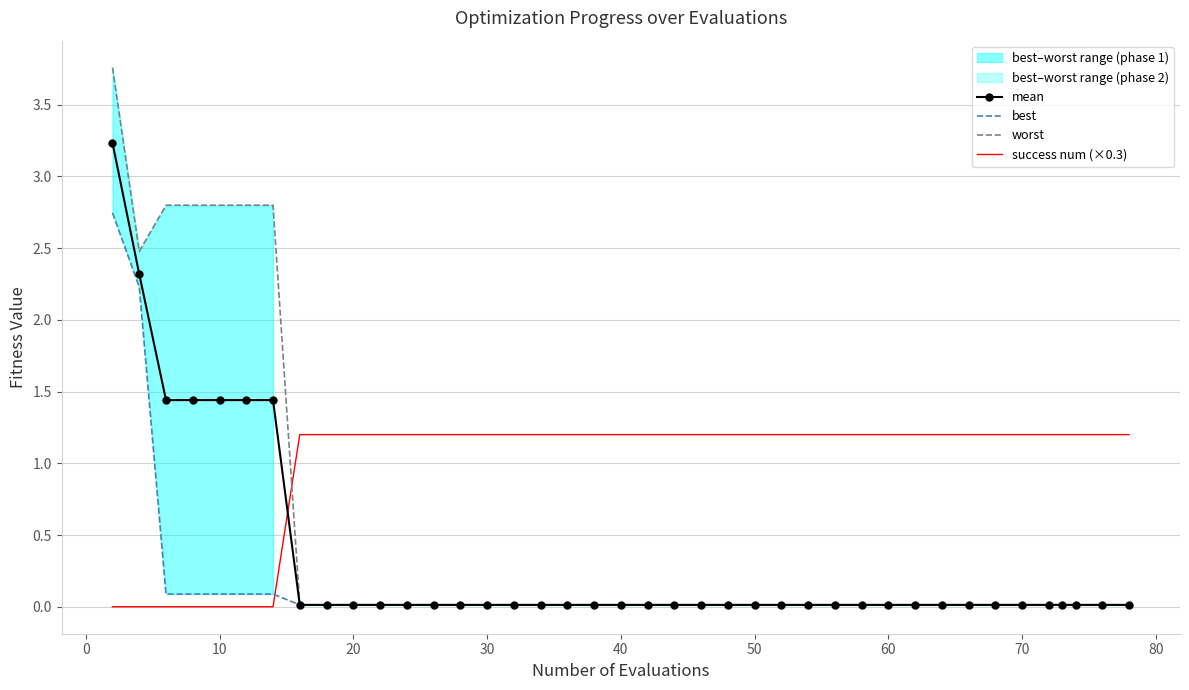

How many times do success num (×0.3) and worst cross each other?

1